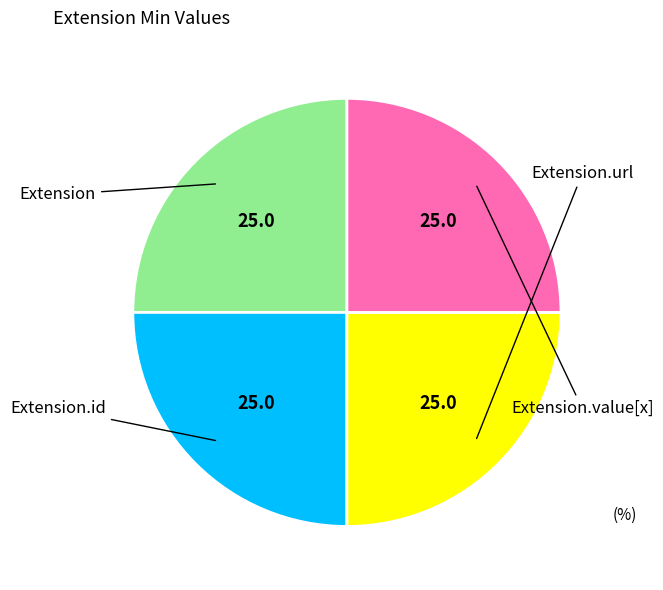

Is there a majority slice in this chart?

No